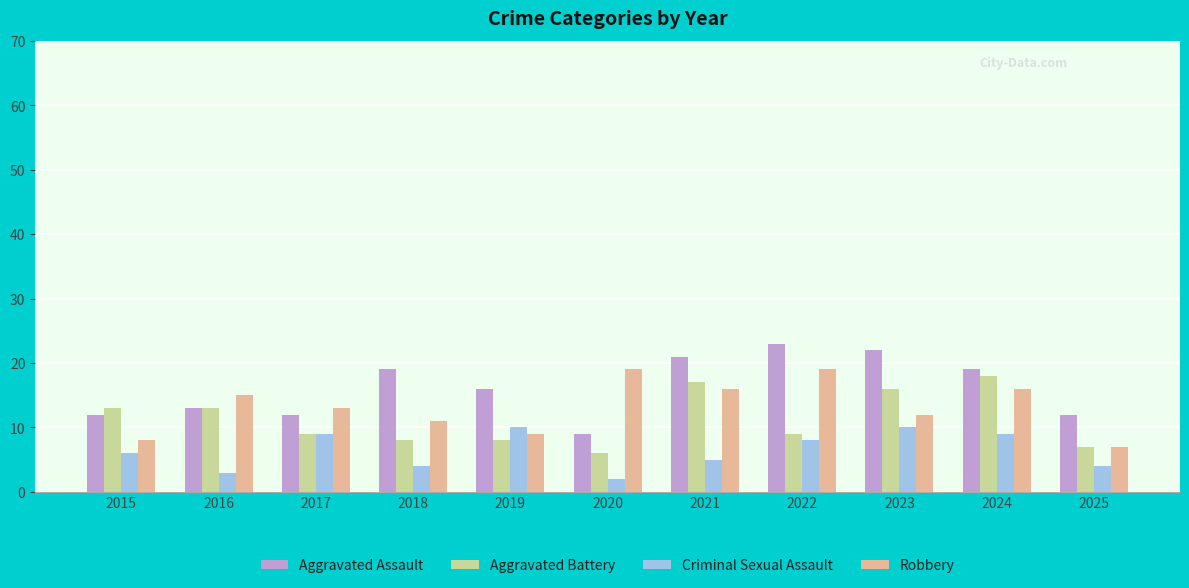

What is the approximate value of Aggravated Battery at 2020, to the nearest 5?

5